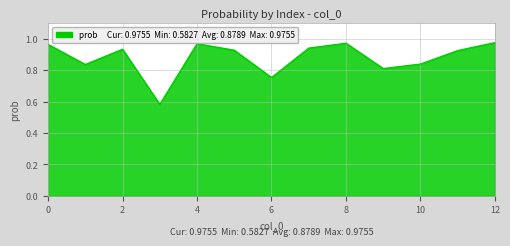

What is the difference between the maximum and minimum values?

0.4